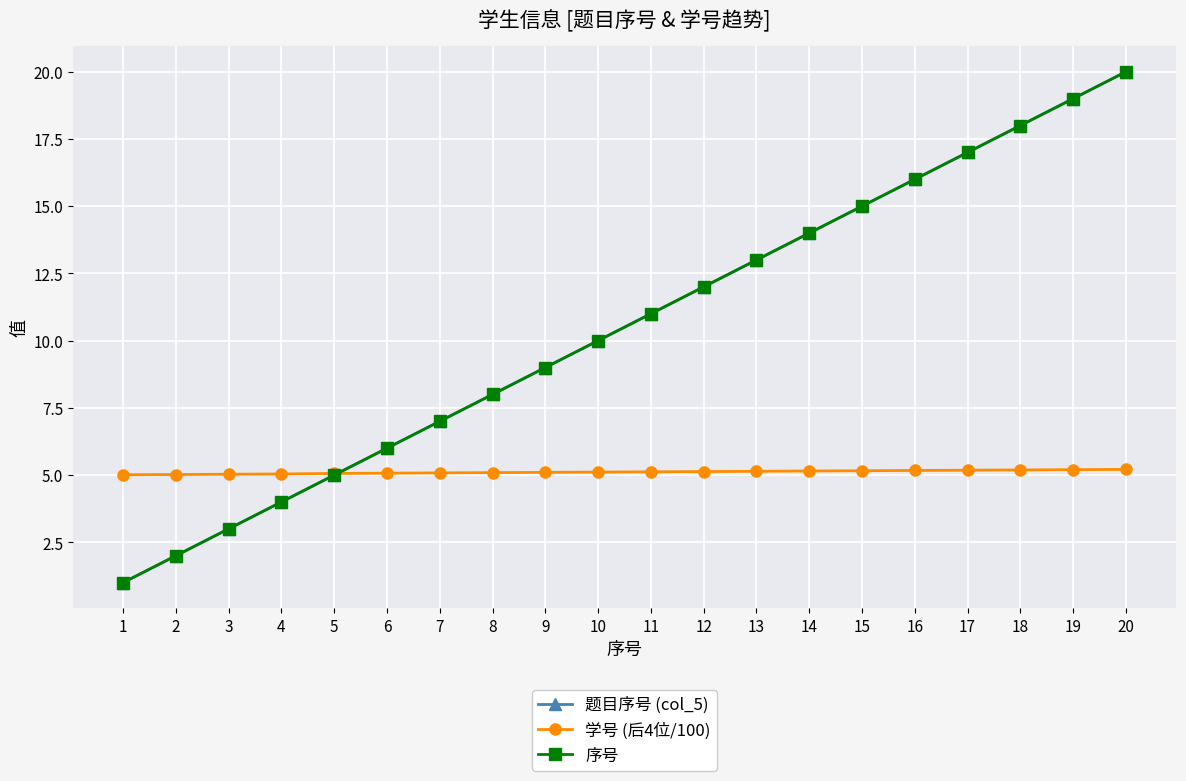

What is the approximate value of 序号 at 13?

13.0